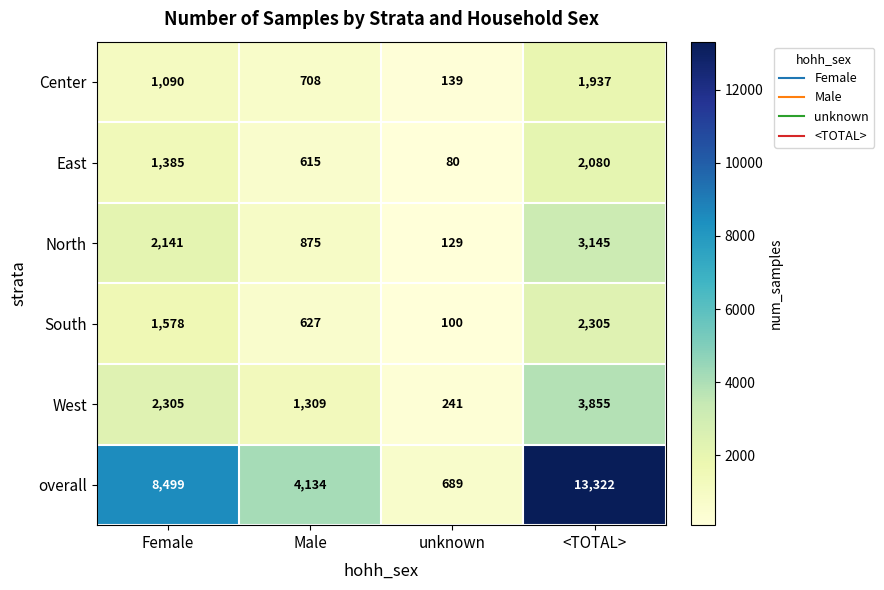

What is the difference between the maximum and second lowest values in the North series?

2270